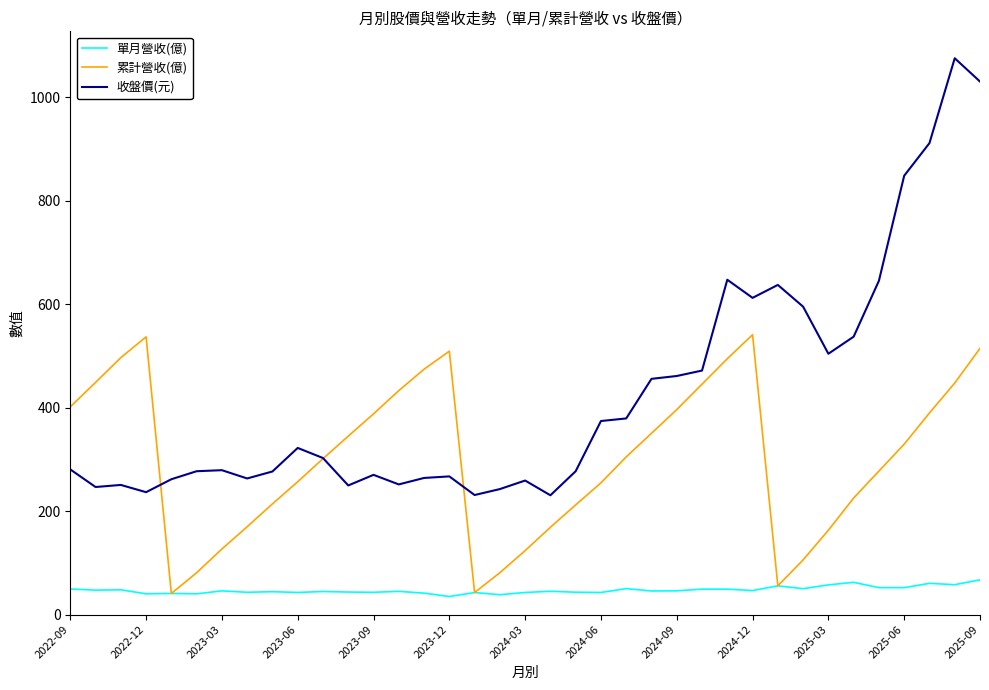

True or false: 收盤價(元) and 單月營收(億) cross at least once.

False